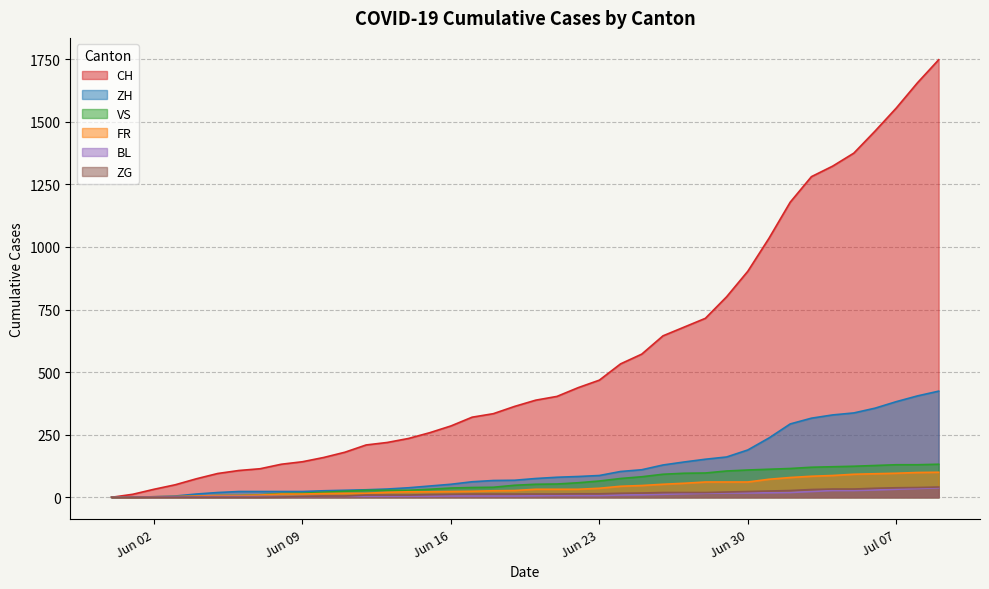

What is the maximum value for FR?

100